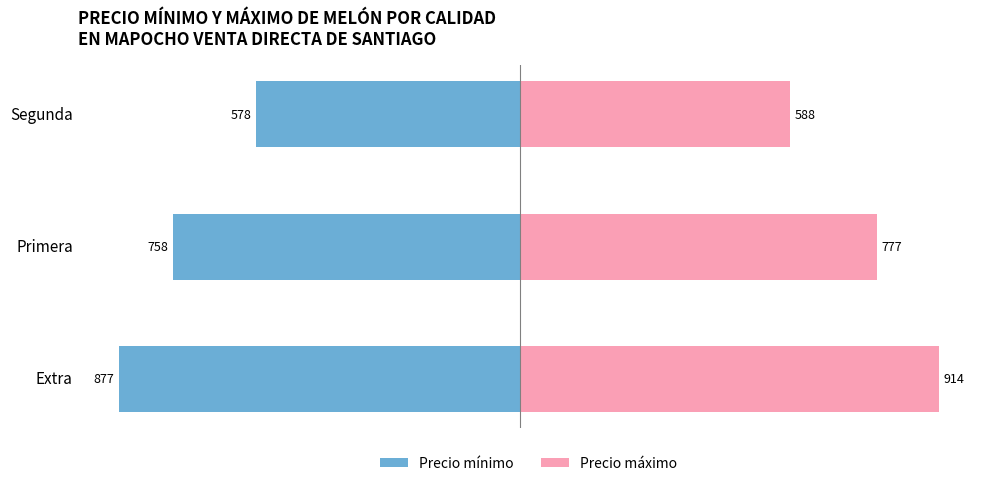

What is the value of the Precio máximo bar at the 3rd from the left?

587.5